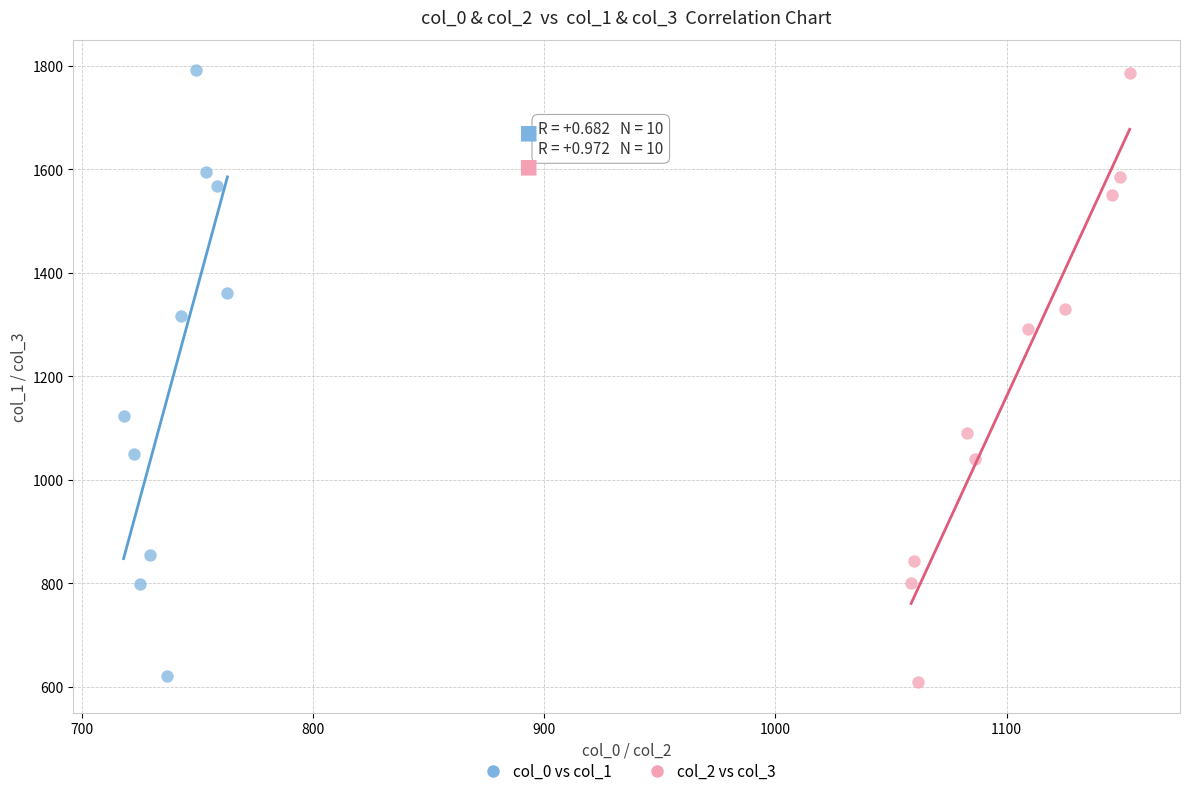

Which series contains the lowest Y value?

col_2 vs col_3